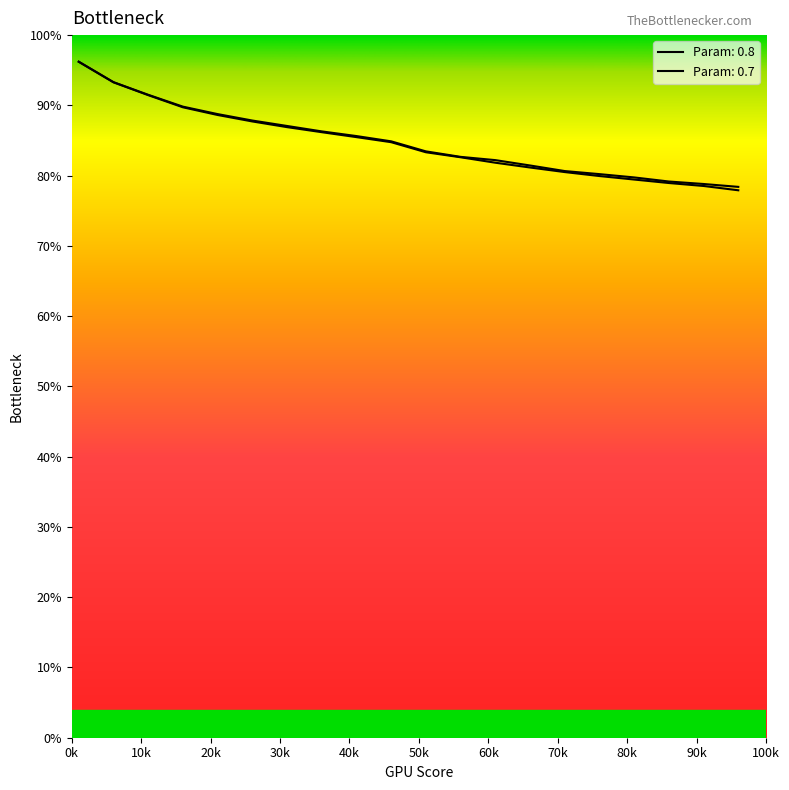

Which series has the largest range (max minus min)?

Param: 0.8